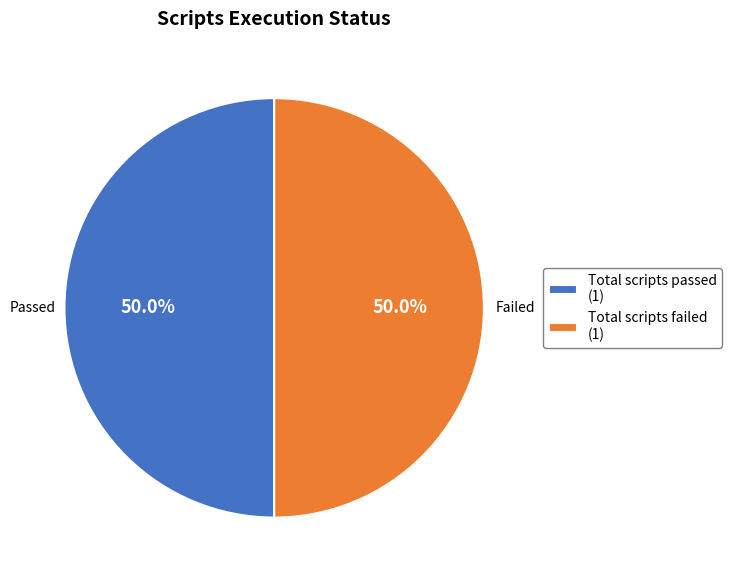

How many segments does this pie chart have?

2